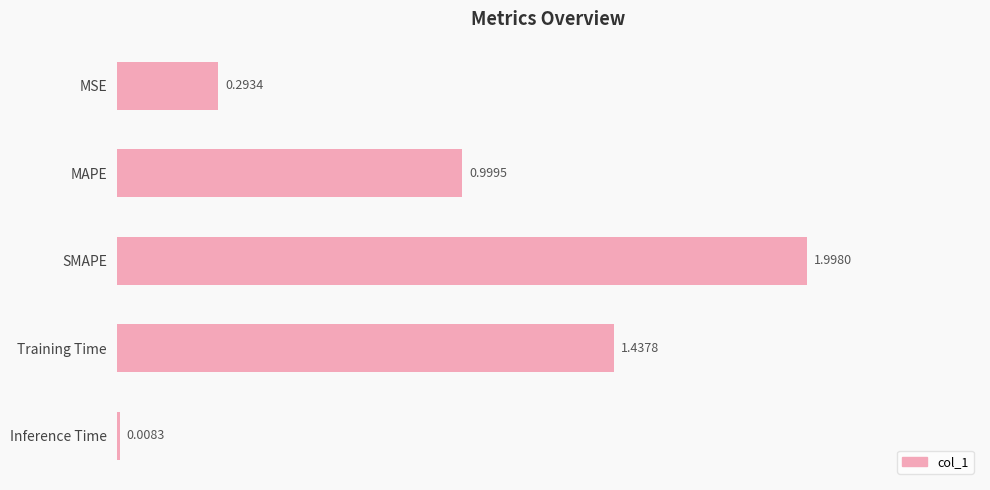

What is the label of the 1st bar from the bottom?

Inference Time